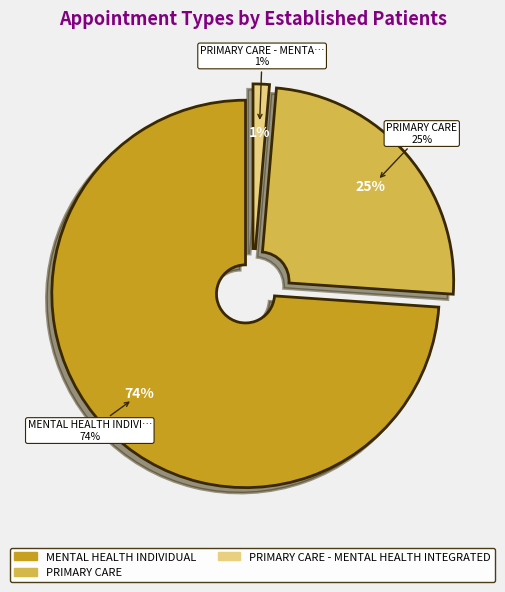

Which category has the biggest portion of the pie?

MENTAL HEALTH INDIVIDUAL